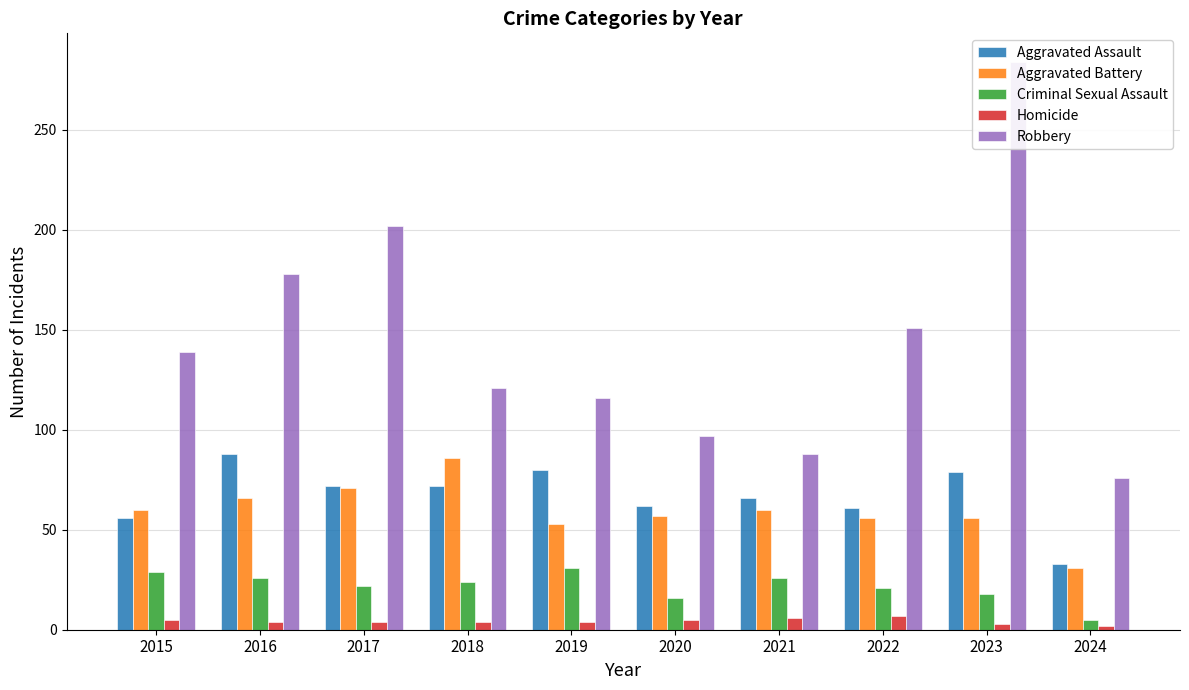

List the series in order of their peak value, highest first.

Robbery, Aggravated Assault, Aggravated Battery, Criminal Sexual Assault, Homicide